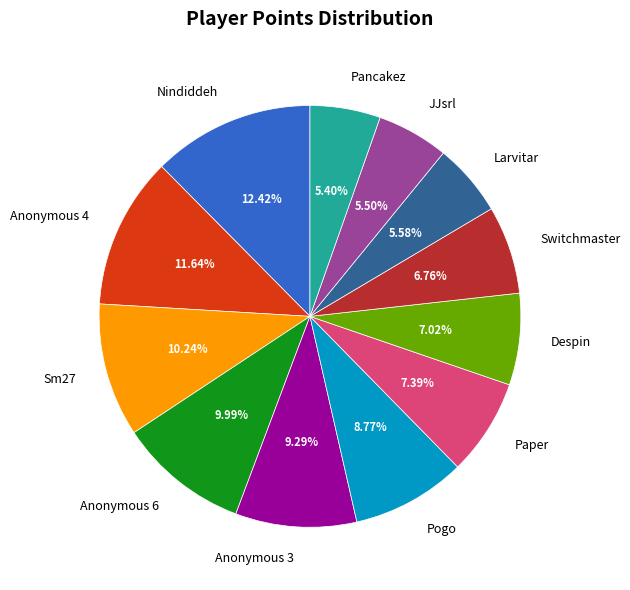

Is it true that Anonymous 6 is 10% of the pie?

True